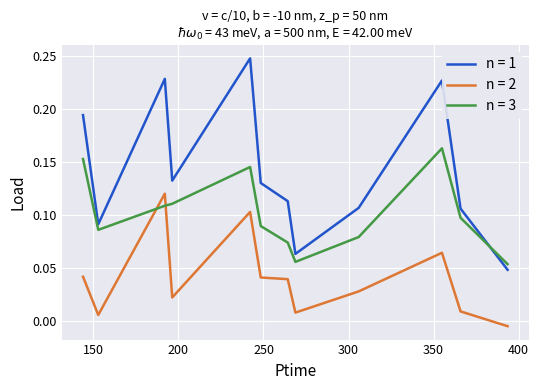

Which series has the largest range (max minus min)?

n = 1